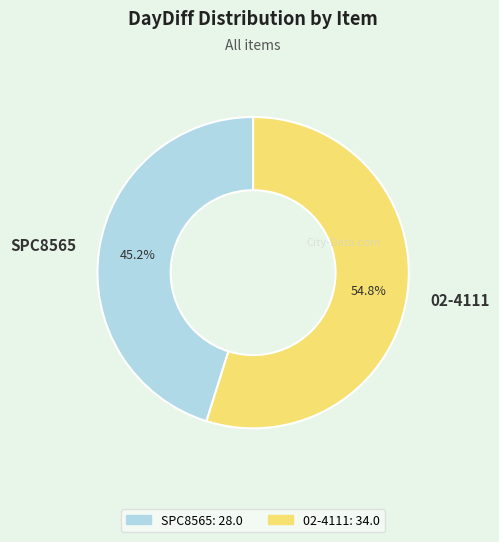

Approximately how many times larger is the value at 02-4111 compared to SPC8565?

1.2